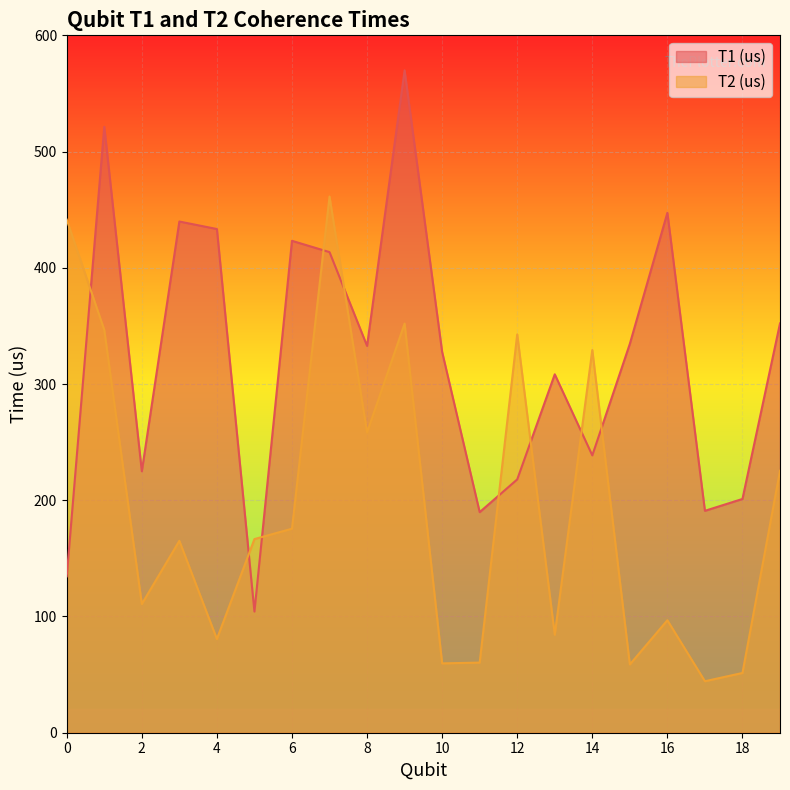

After their last crossing, which series has the higher values: T2 (us) or T1 (us)?

T1 (us)